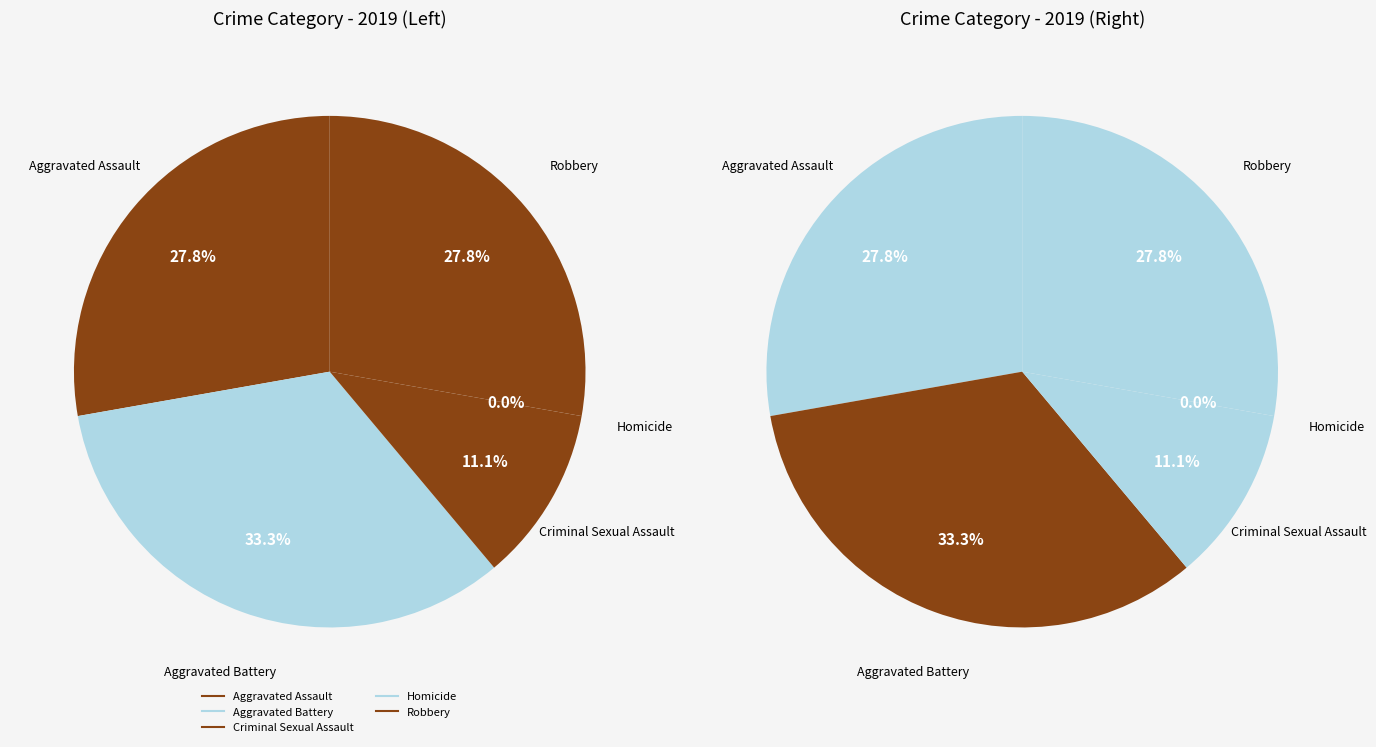

The Robbery slice represents 18% of the pie. True or false?

False